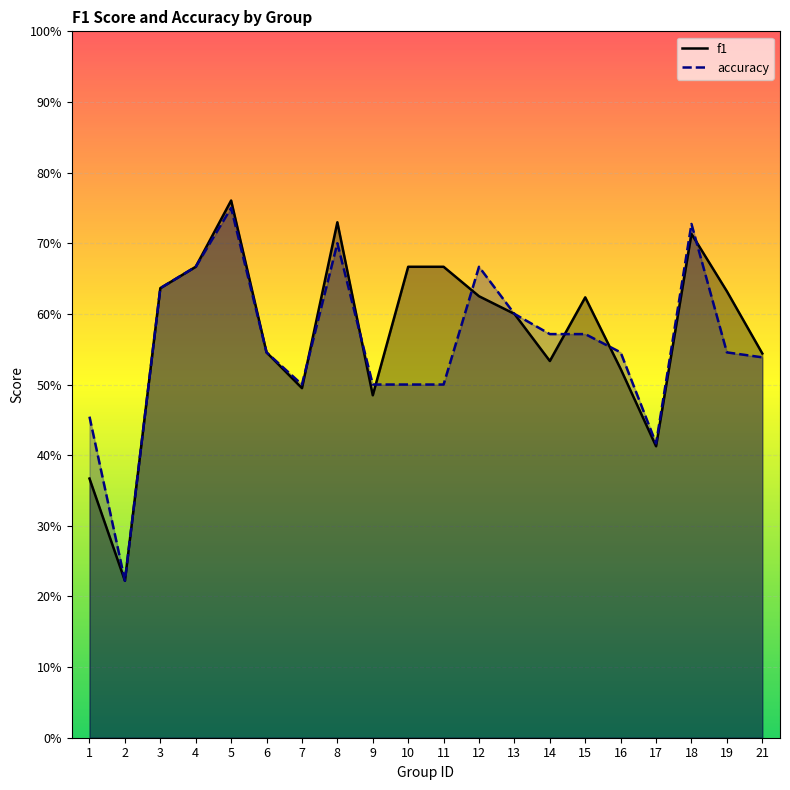

How many series are shown in this chart?

2